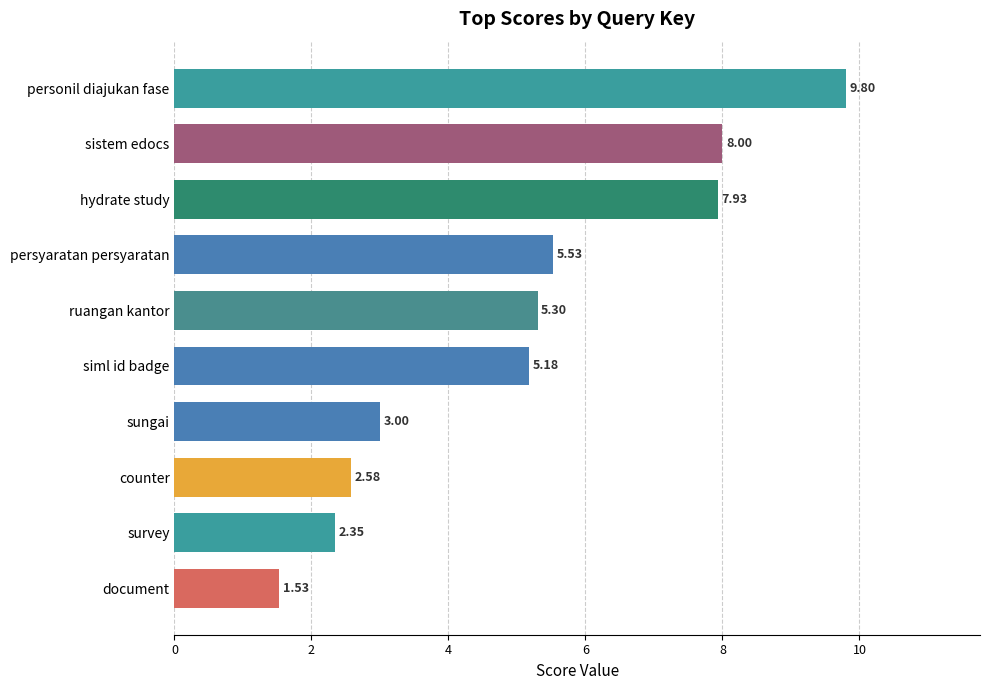

What is the greatest value displayed?

9.8